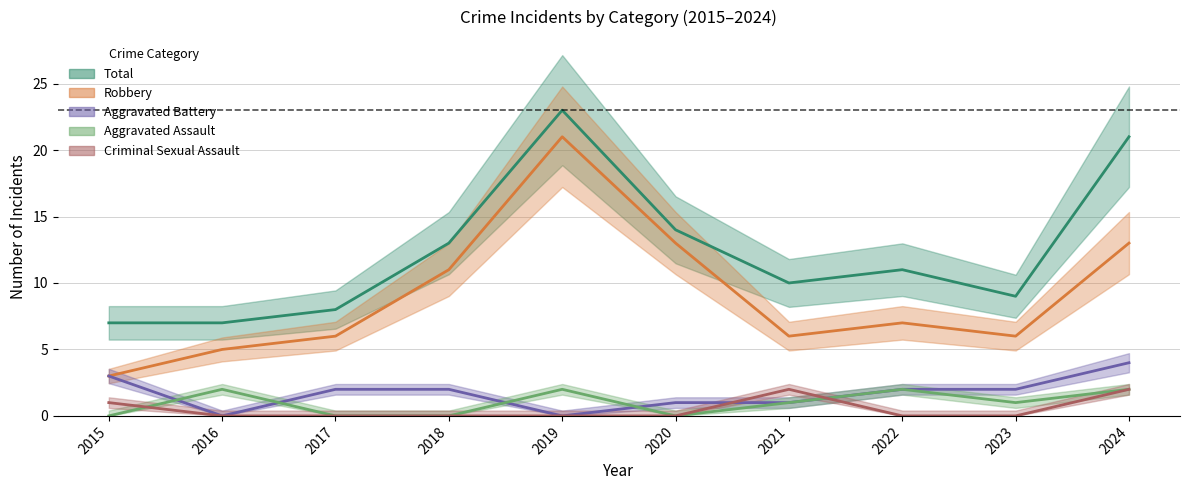

List the series in order of their peak value, lowest first.

Aggravated Assault, Criminal Sexual Assault, Aggravated Battery, Robbery, Total